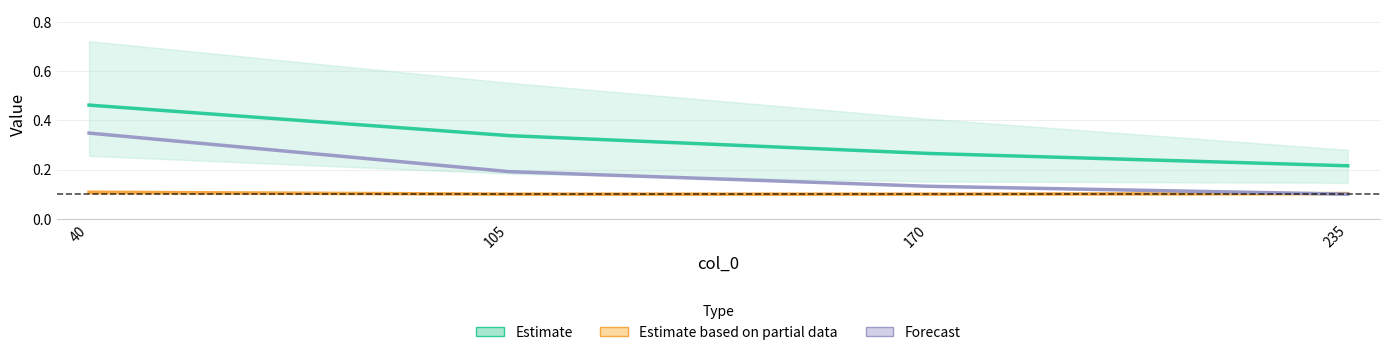

Reading left to right, what are all the values shown in this chart?

Estimate: 40=0.5	105=0.3	170=0.3	235=0.2
Estimate based on partial data: 40=0.1	105=0.1	170=0.1	235=0.1
Forecast: 40=0.3	105=0.2	170=0.1	235=0.1